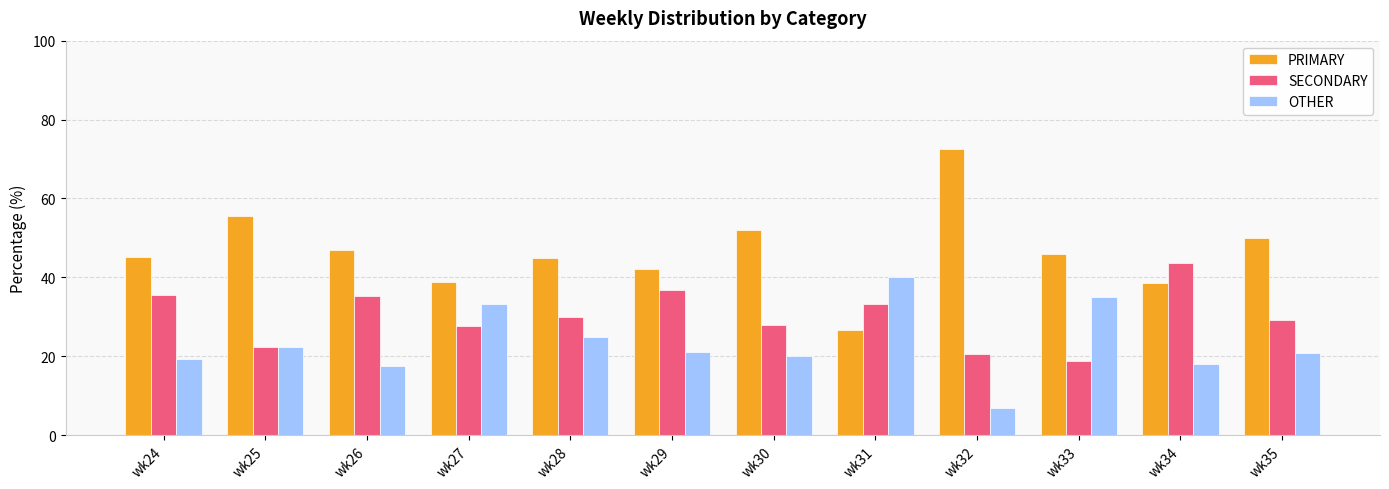

How many data points does each series have?

12